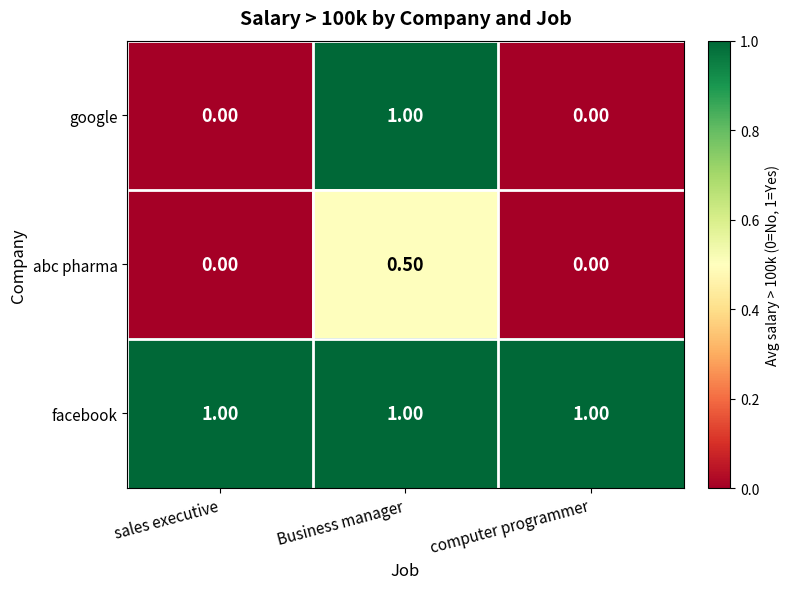

Rank the series by their average value, from lowest to highest.

abc pharma, google, facebook